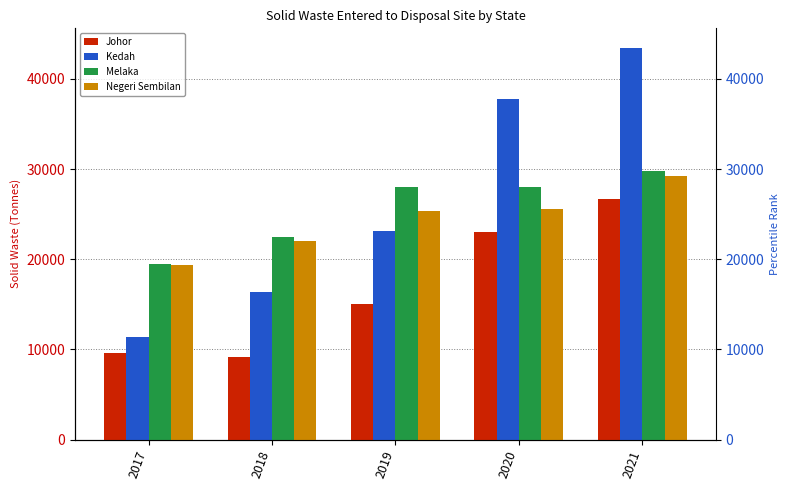

True or false: Melaka has a value of 27965.9 at 2019.

True